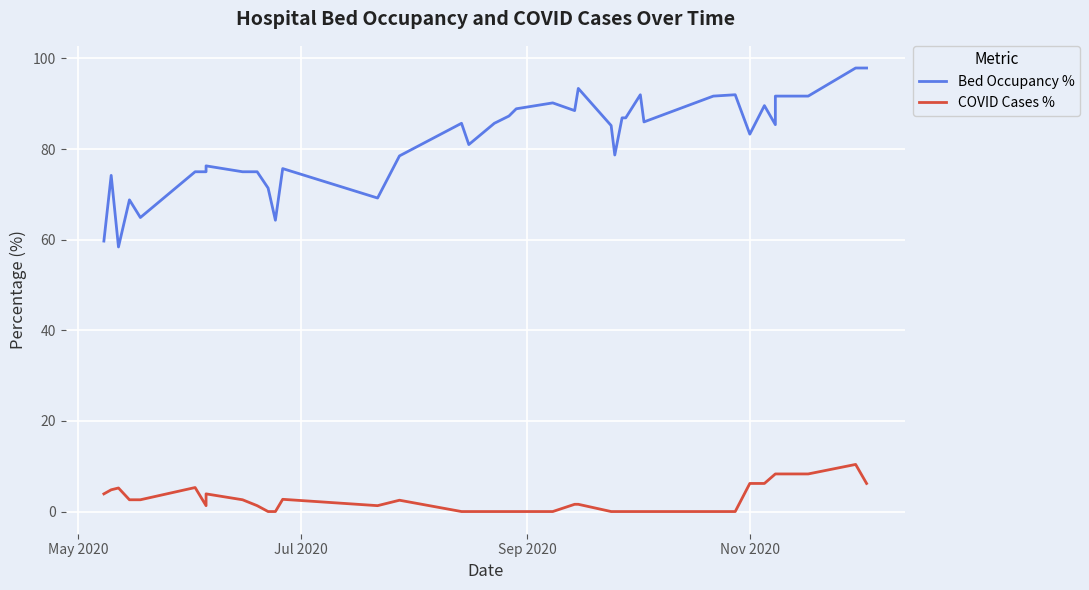

Count the number of categories in the chart.

39